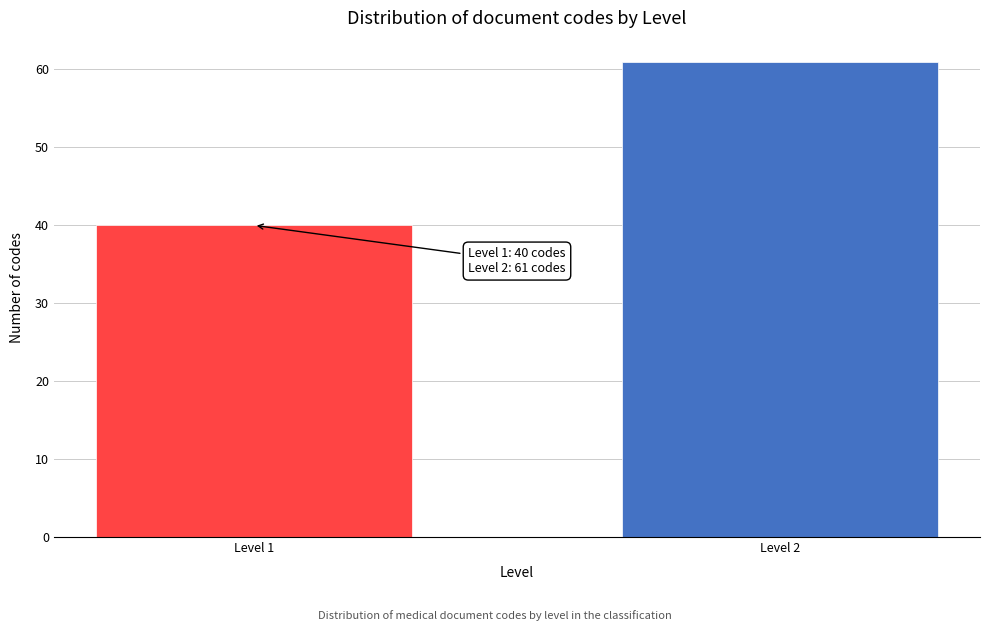

Reading left to right, transcribe all the data shown in this chart.

Level 1=40	Level 2=61